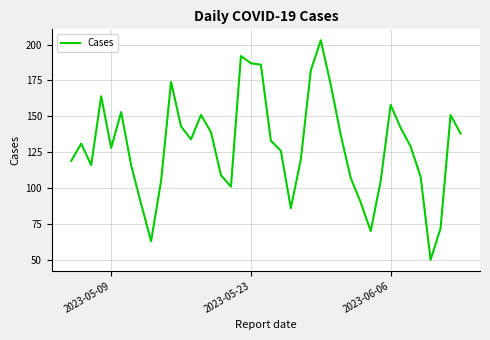

What is the difference between the maximum and minimum values?

153